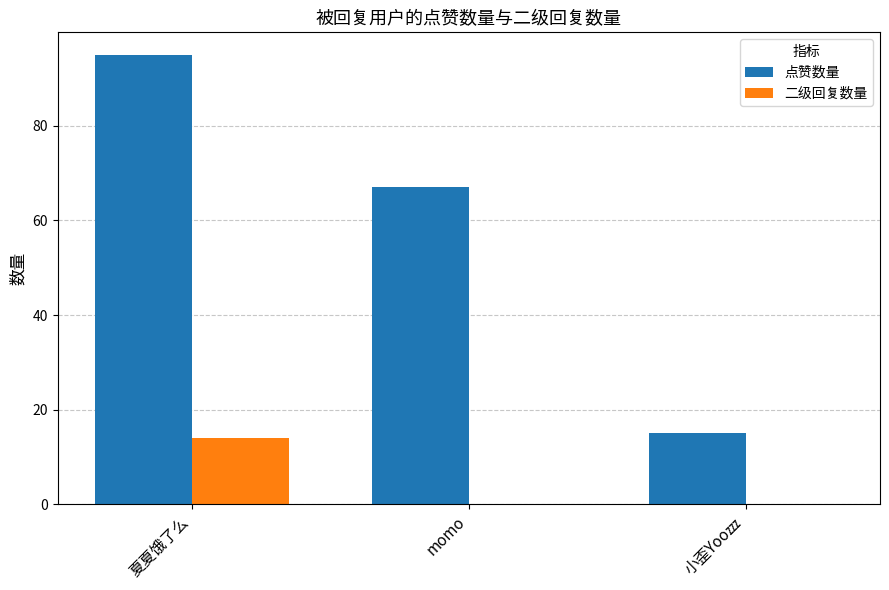

At which label is 点赞数量 closest to 55?

momo